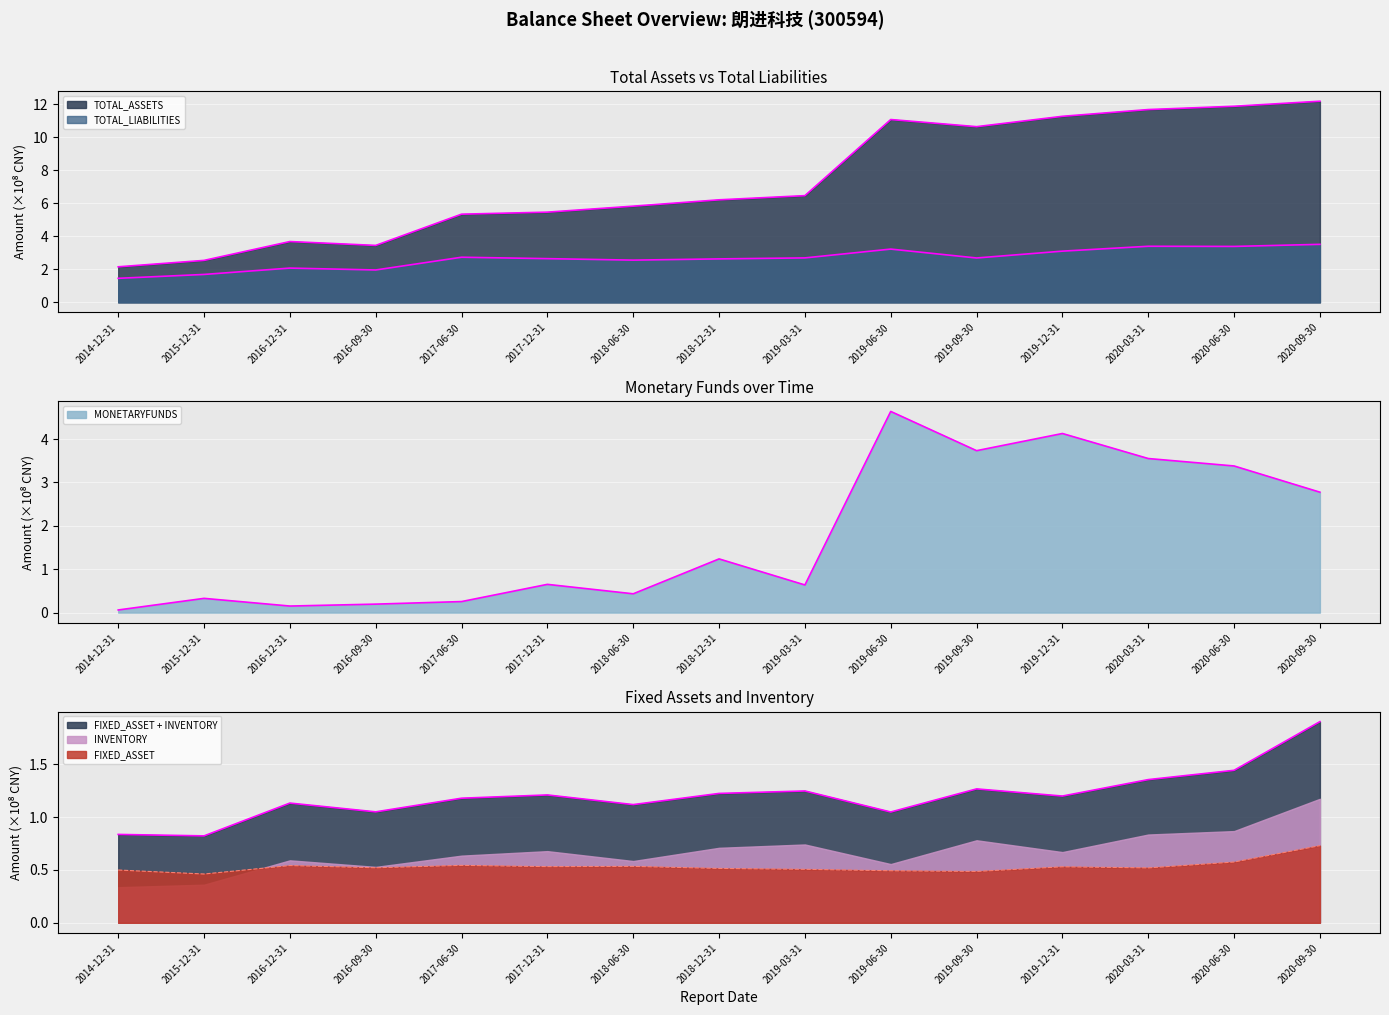

Between 2016-09-30 and 2017-06-30, which series saw the biggest shift?

TOTAL_ASSETS